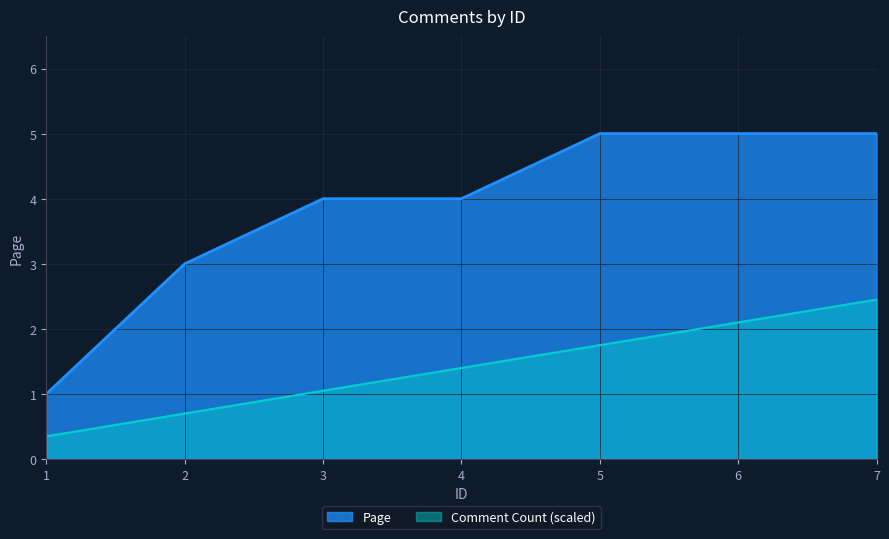

Which label corresponds to the smallest value in the chart?

1